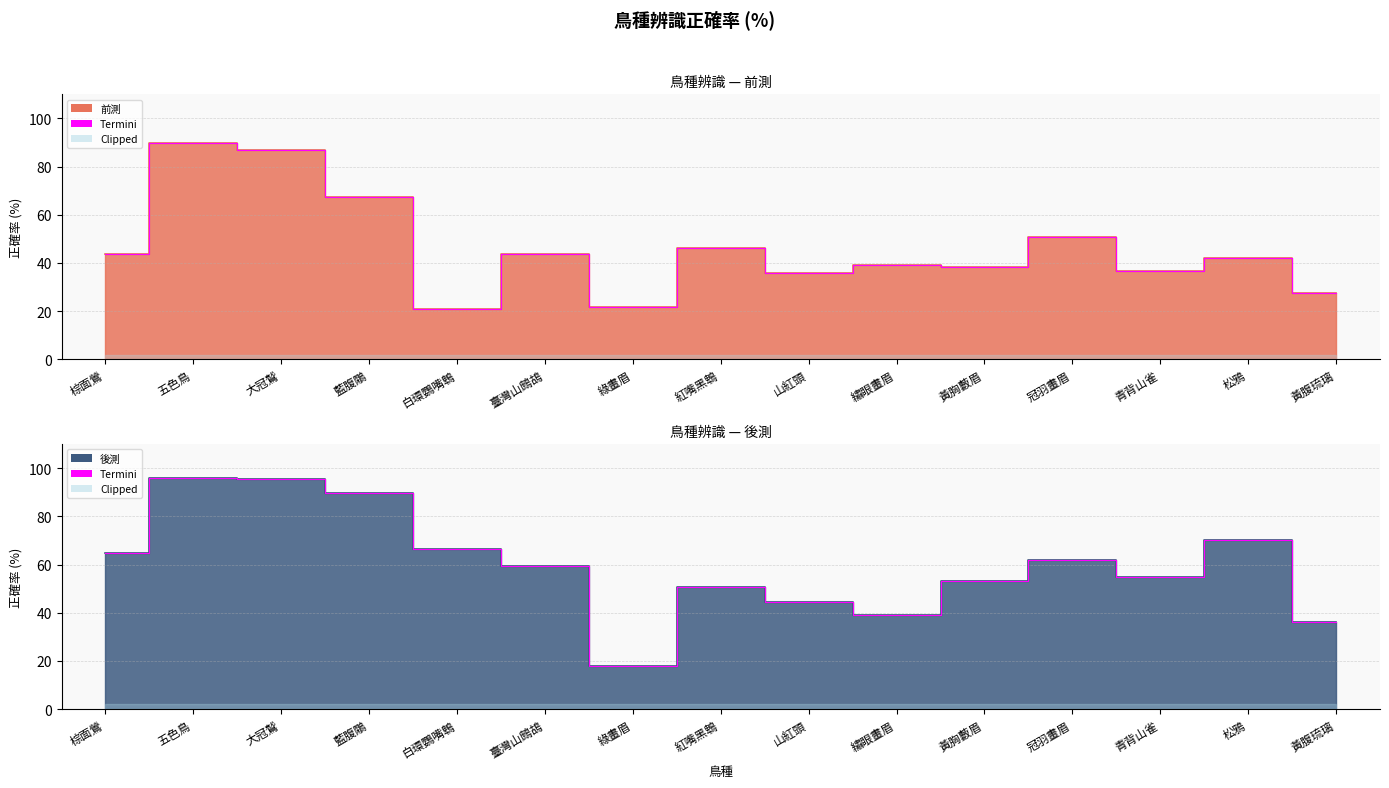

Reading left to right, extract all data points from this chart.

前測: 43.8	89.8	86.7	67.2	21.1	43.8	21.9	46.1	35.9	39.1	38.3	50.8	36.7	42.2	27.3
後測: 64.8	96.1	95.3	89.8	66.4	59.4	18.0	50.8	44.5	39.1	53.1	61.7	54.7	70.3	35.9